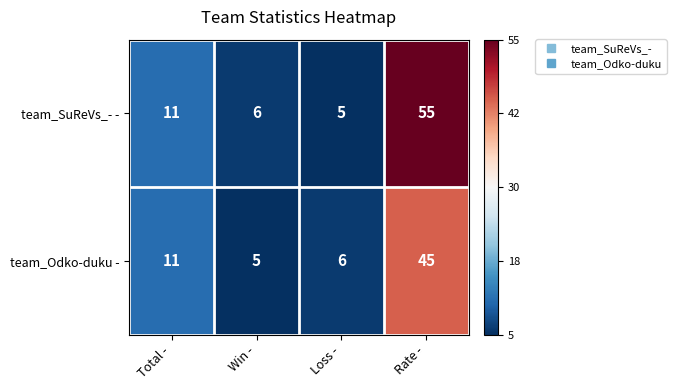

True or false: team_Odko-duku - has a value of 45 at Rate -.

True